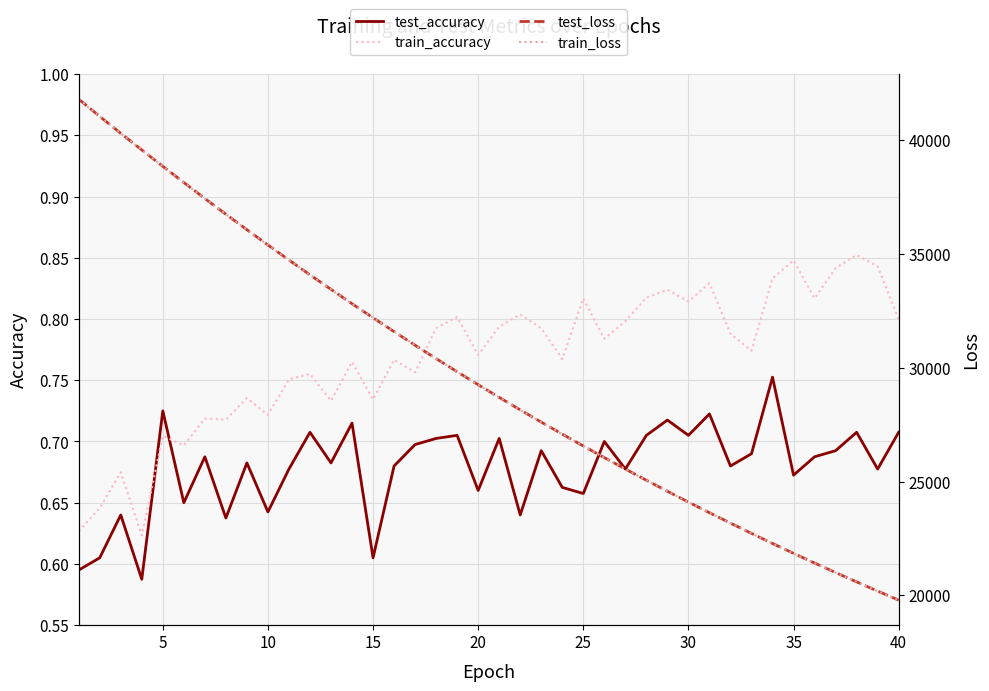

Which series ends up on top after the final intersection of train_accuracy and test_accuracy?

train_accuracy